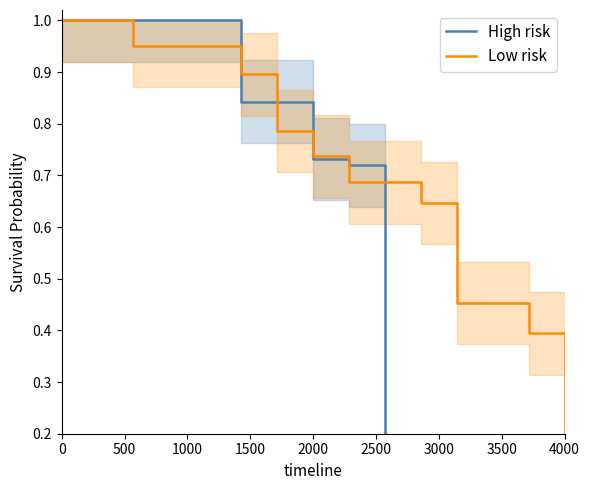

The value of High risk at 3500 is 0.1. True or false?

True